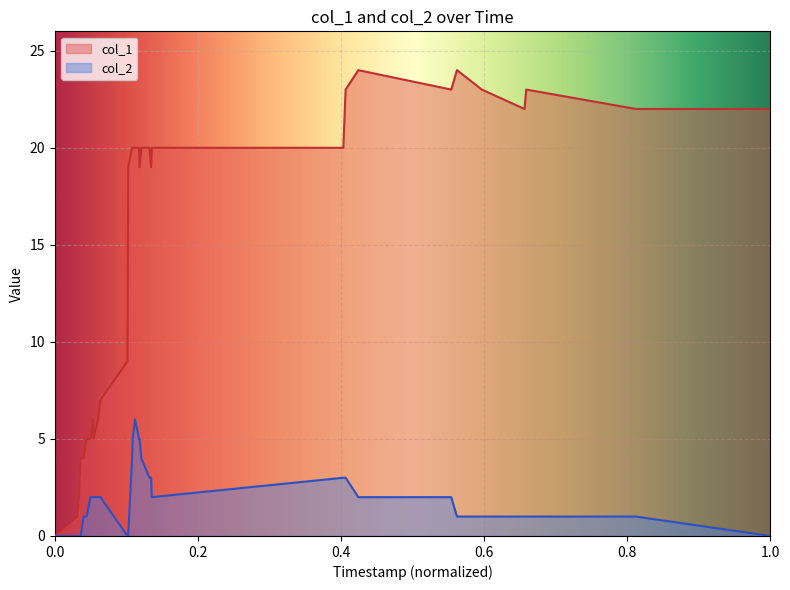

True or false: col_2 and col_1 cross at least once.

False